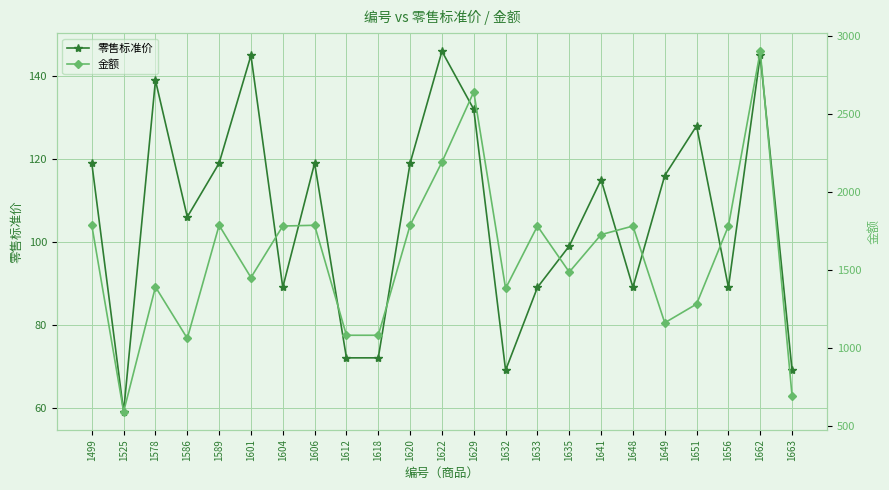

What is the difference between the maximum and second lowest values in the 零售标准价 series?

77